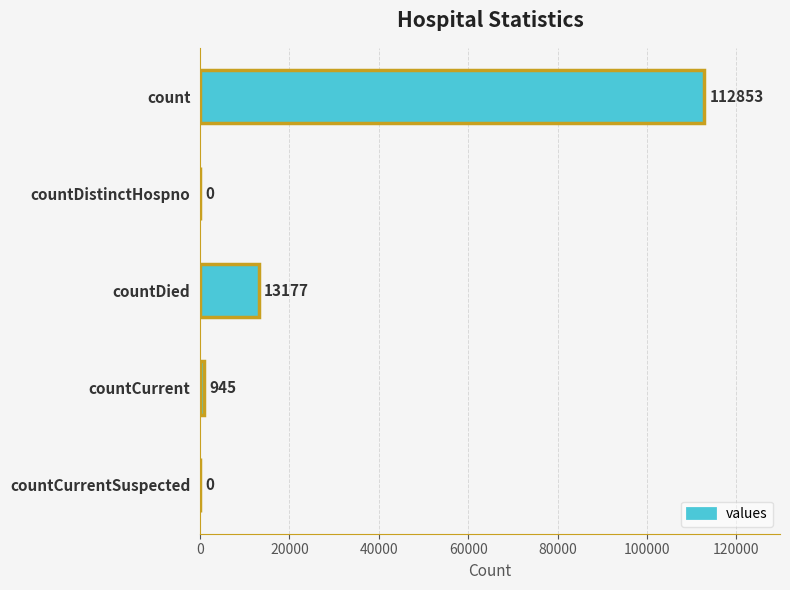

Between countCurrent and countDistinctHospno, which is larger?

countCurrent